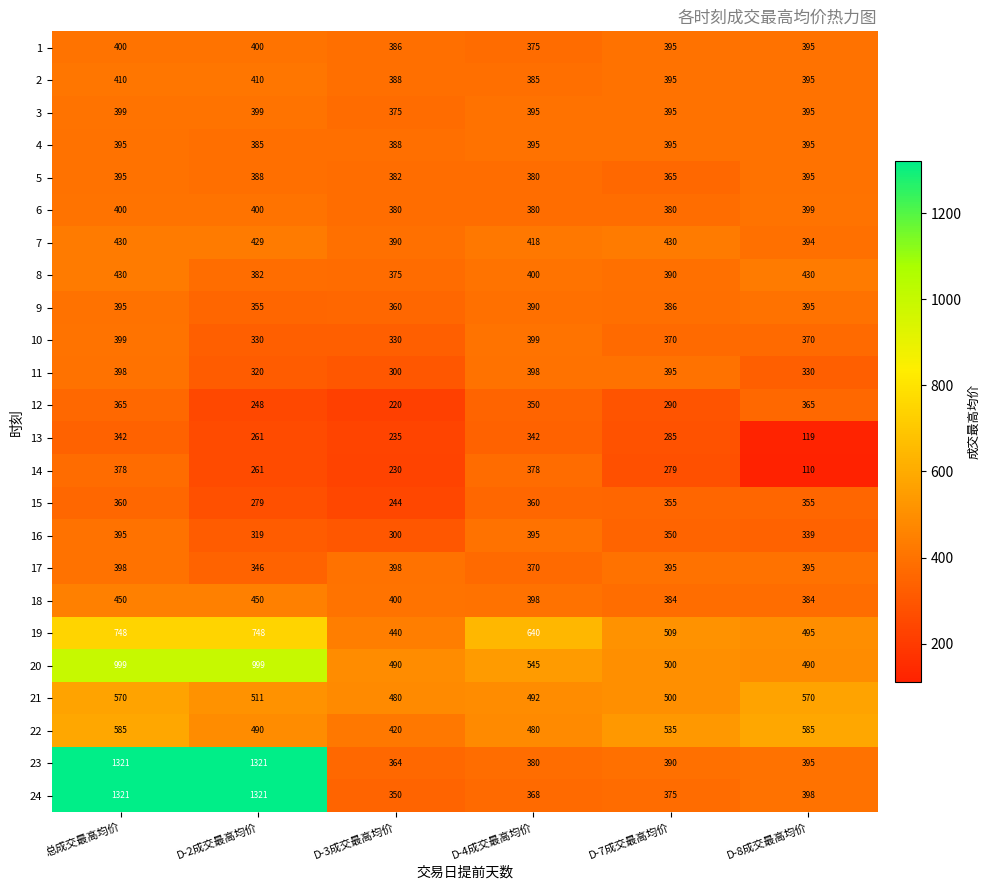

Is it true that 13 equals 109 at D-4成交最高均价?

False